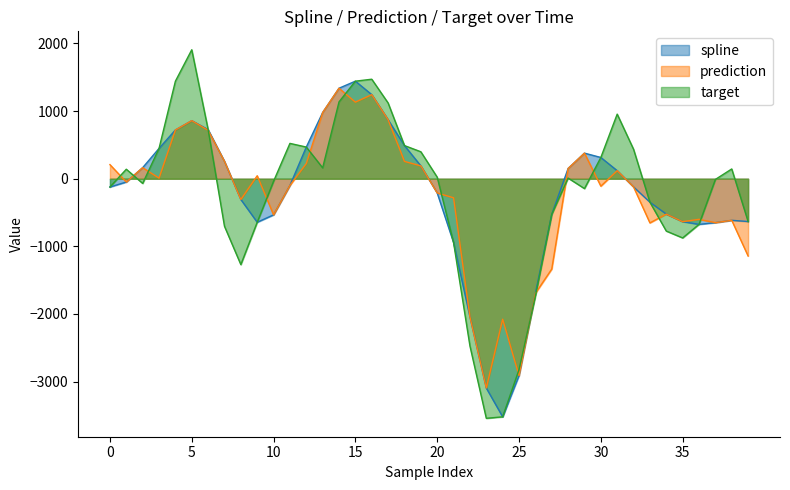

What is the greatest value displayed?

1907.3